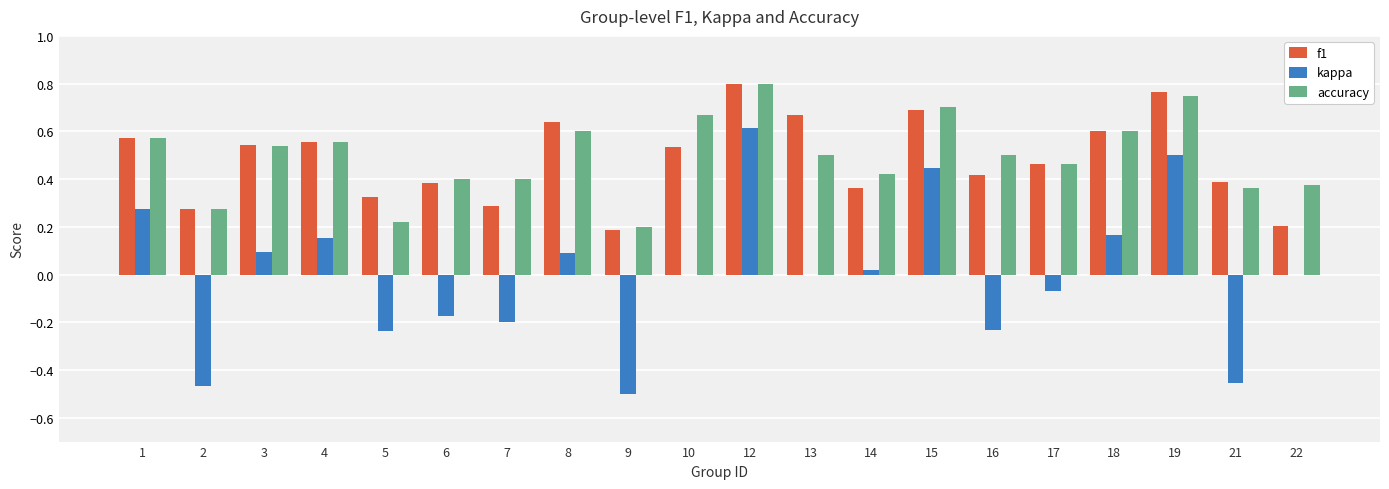

What is the sum of the accuracy values at 15 and 18?

1.3